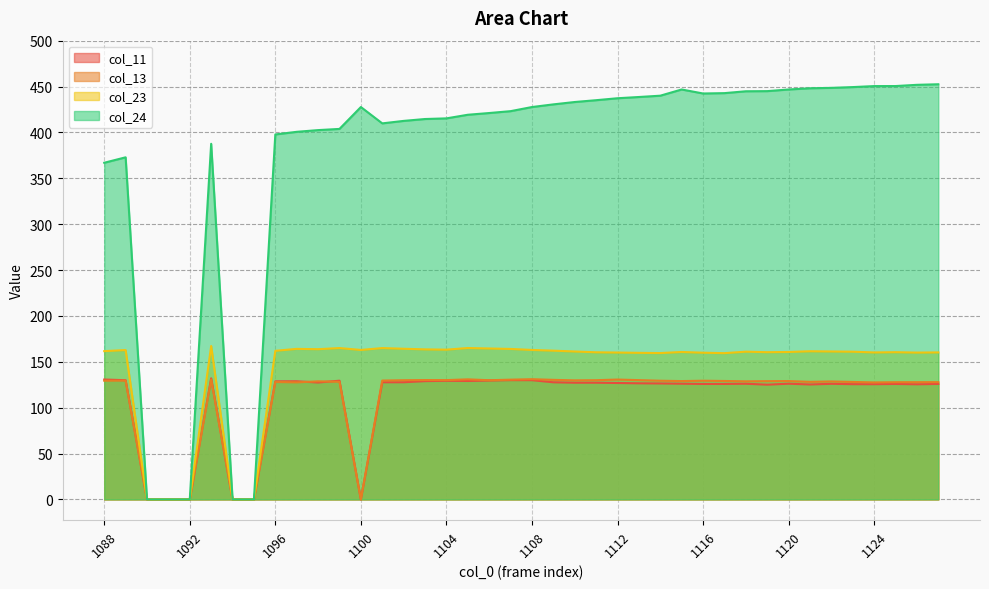

True or false: col_11 and col_24 cross at least once.

False